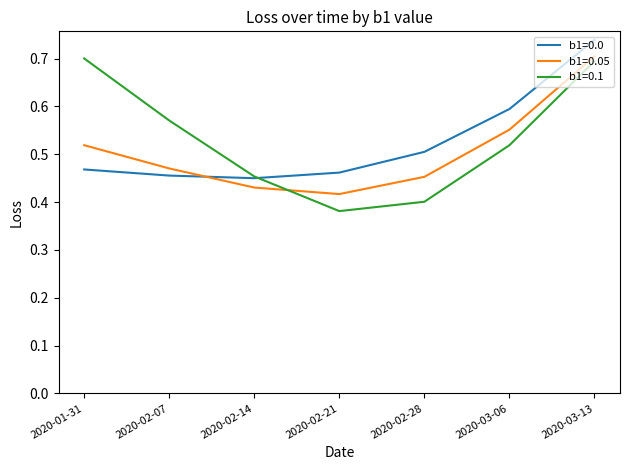

Between 2020-01-31 and 2020-02-14, which series saw the biggest shift?

b1=0.1